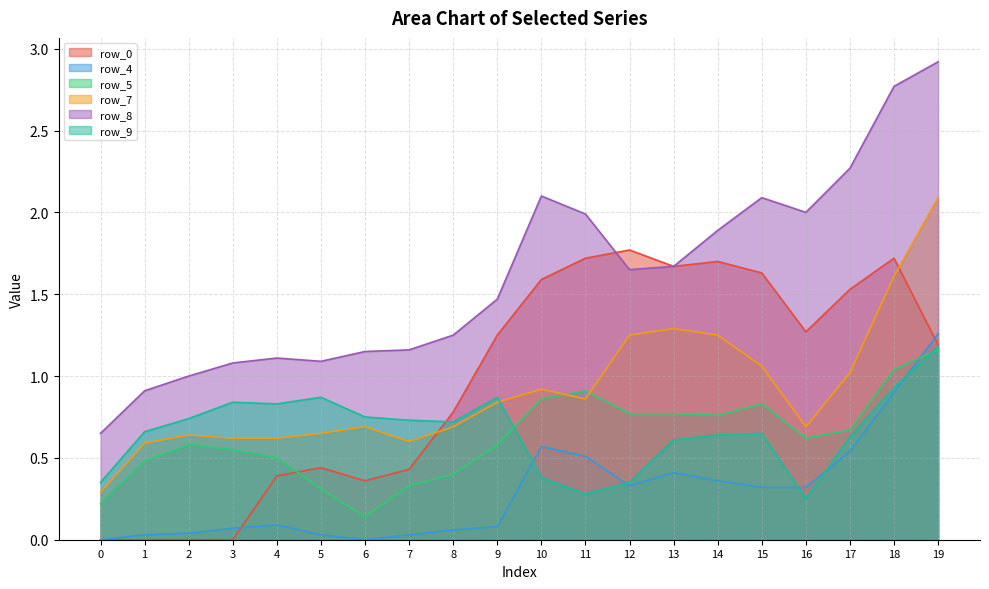

How many interior local valleys does the row_4 series have?

2